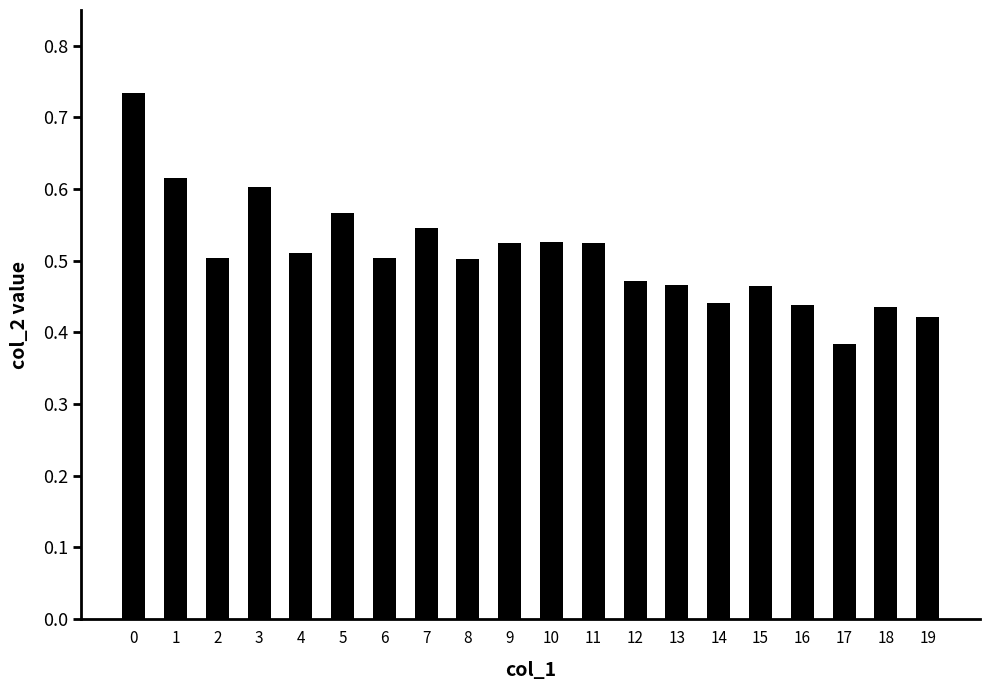

How many values are between 0 and 1?

20